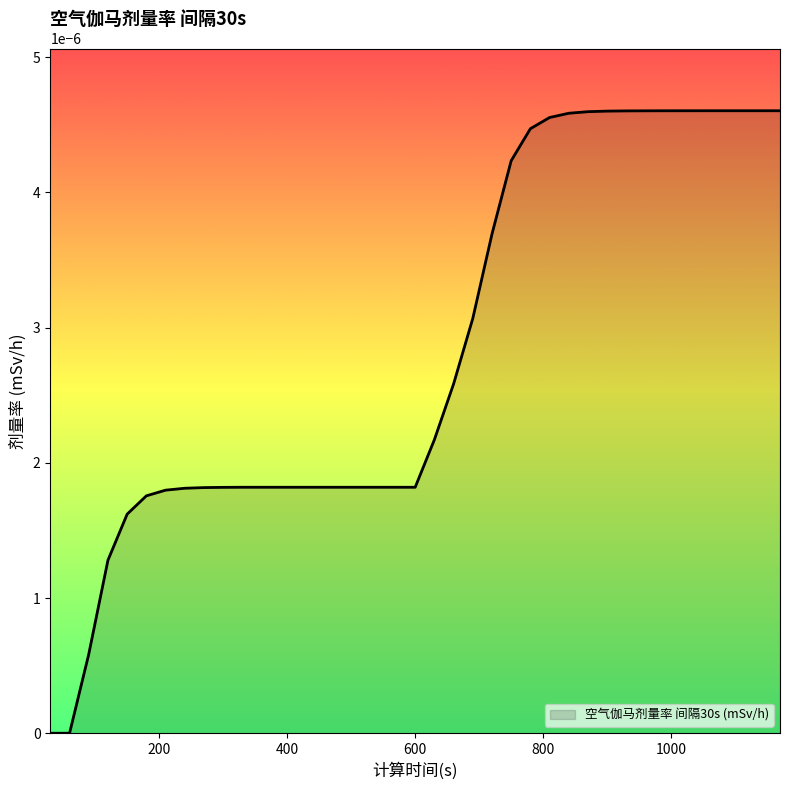

Rank the categories by value from highest to lowest.

1140, 1170, 1110, 1080, 1050, 1020, 990, 960, 930, 900, 870, 840, 810, 780, 750, 720, 690, 660, 630, 330, 360, 390, 420, 450, 480, 510, 540, 570, 600, 300, 270, 240, 210, 180, 150, 120, 90, 30, 60